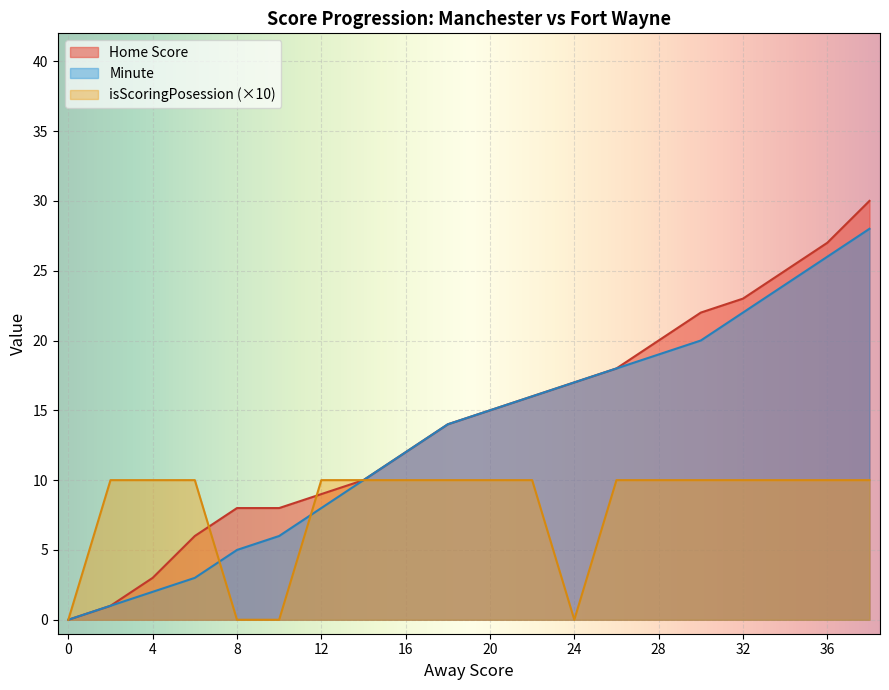

How many series are shown in this chart?

3